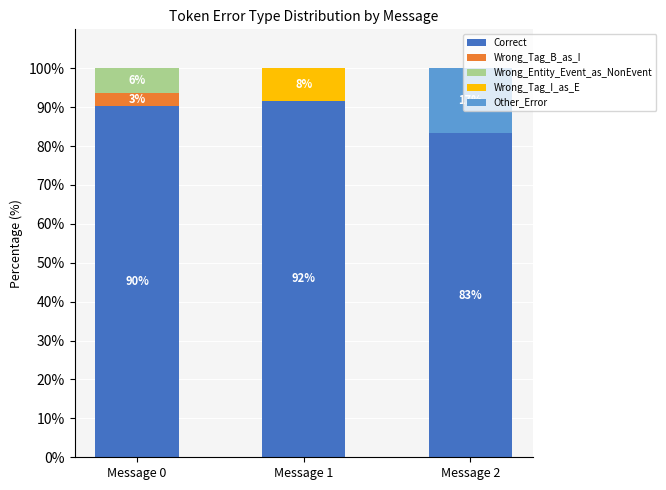

What is the total value across all series at Message 0?

100.0